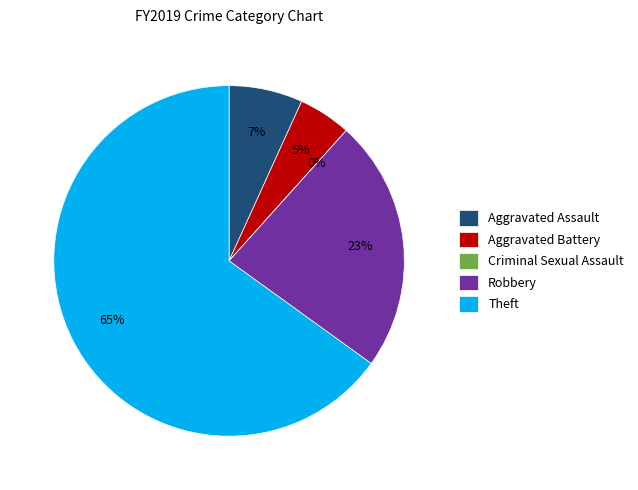

Between Aggravated Battery and Aggravated Assault, which is larger?

Aggravated Assault